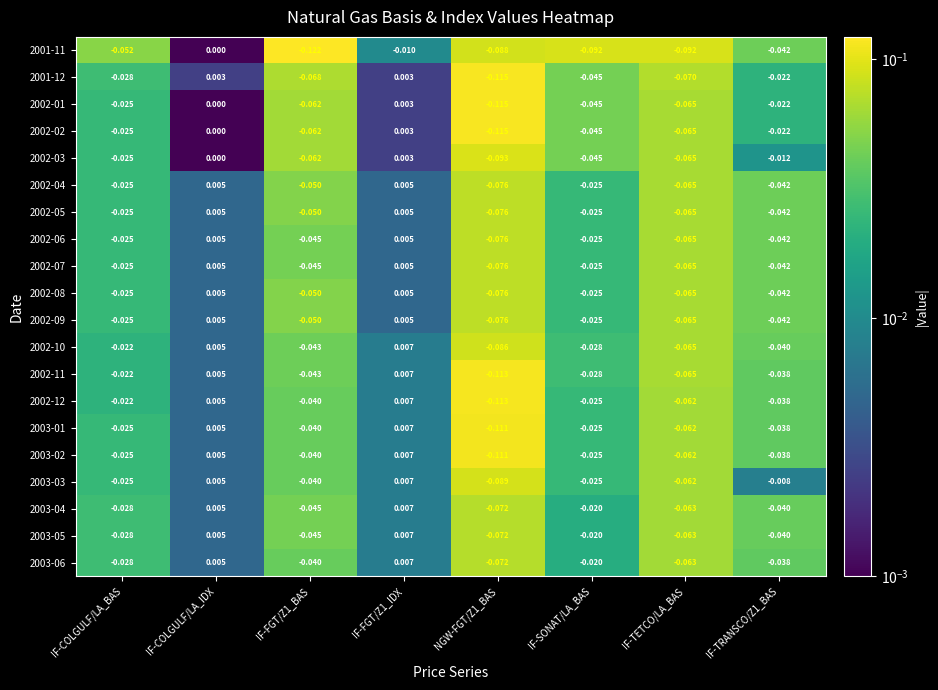

Where does the 2003-06 series first go above 0?

IF-COLGULF/LA_IDX